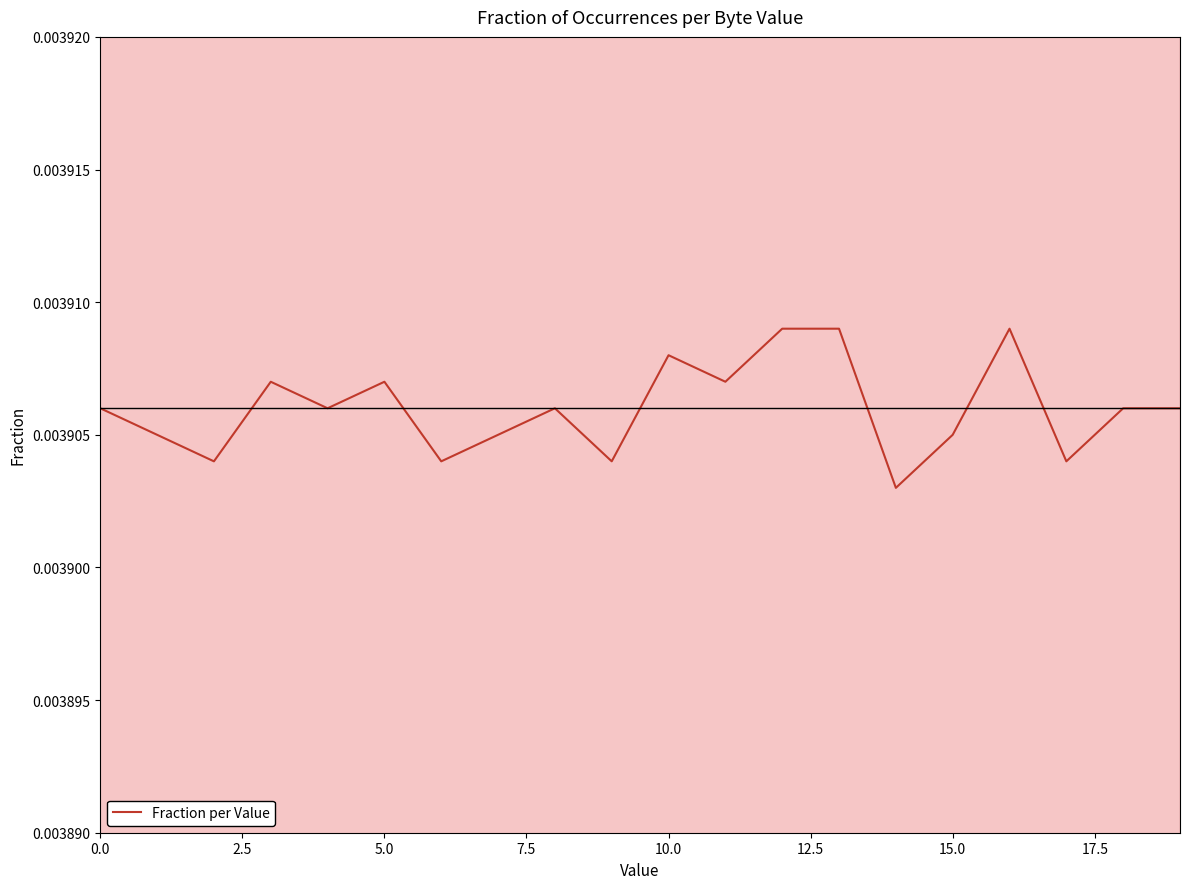

How many data points does each series have?

20